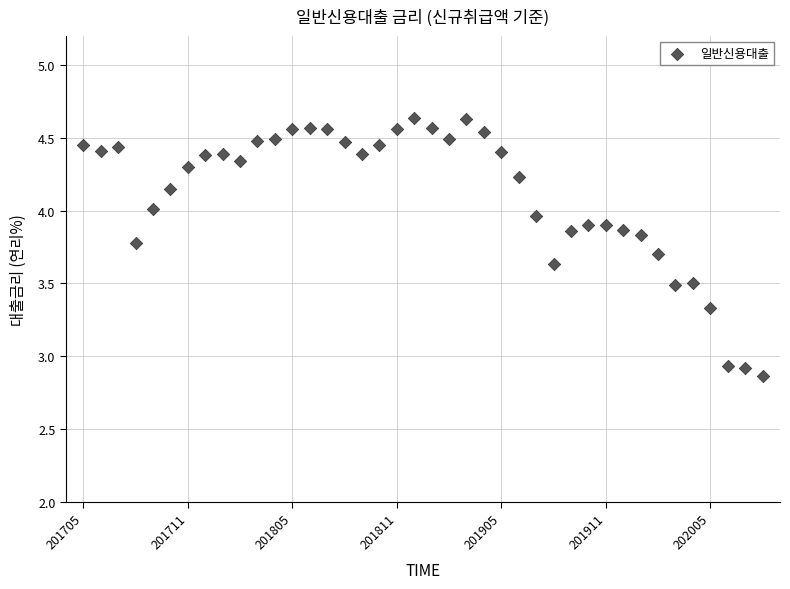

What is the range of Y values (max minus min)?

1.8